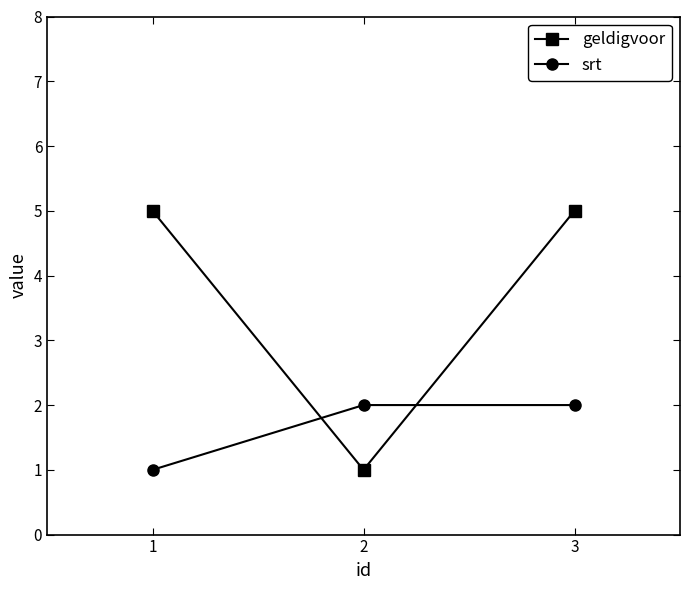

Rank the series at 2 from lowest to highest value.

geldigvoor, srt